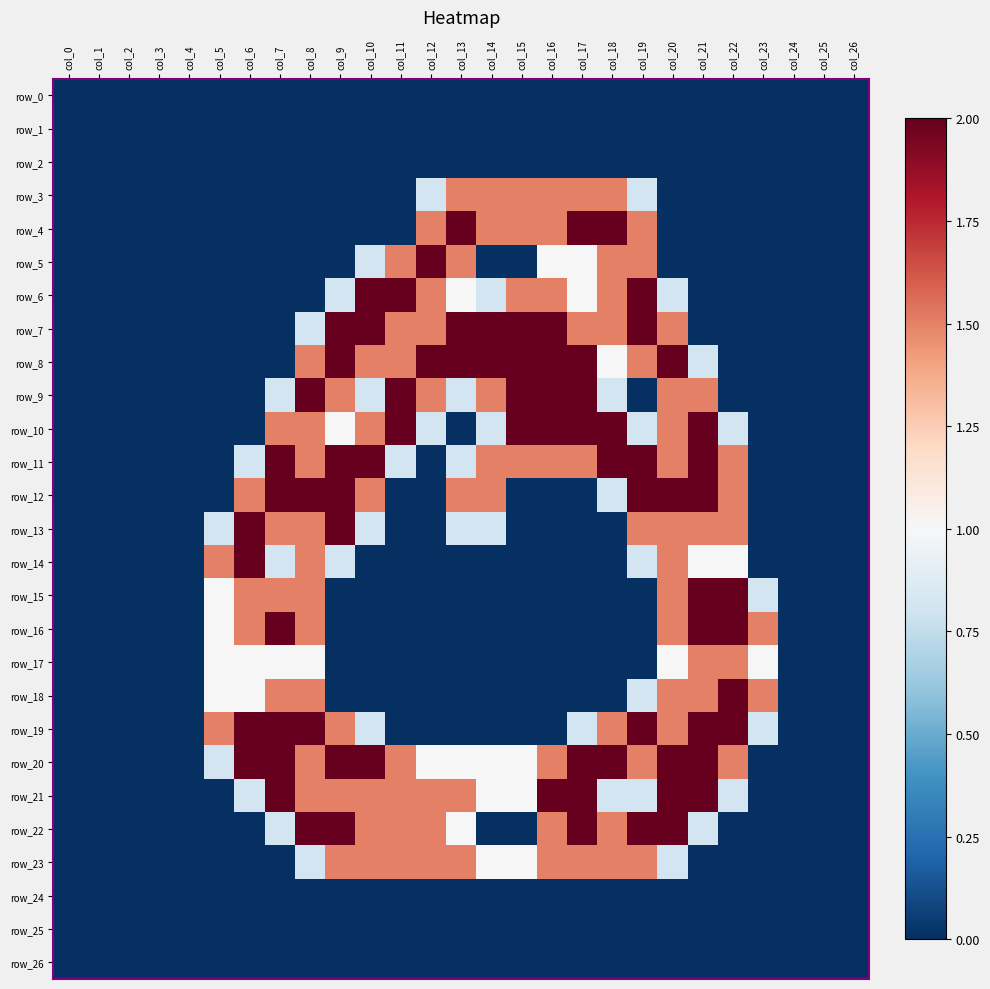

Between col_19 and col_20, which series saw the biggest shift?

row_4